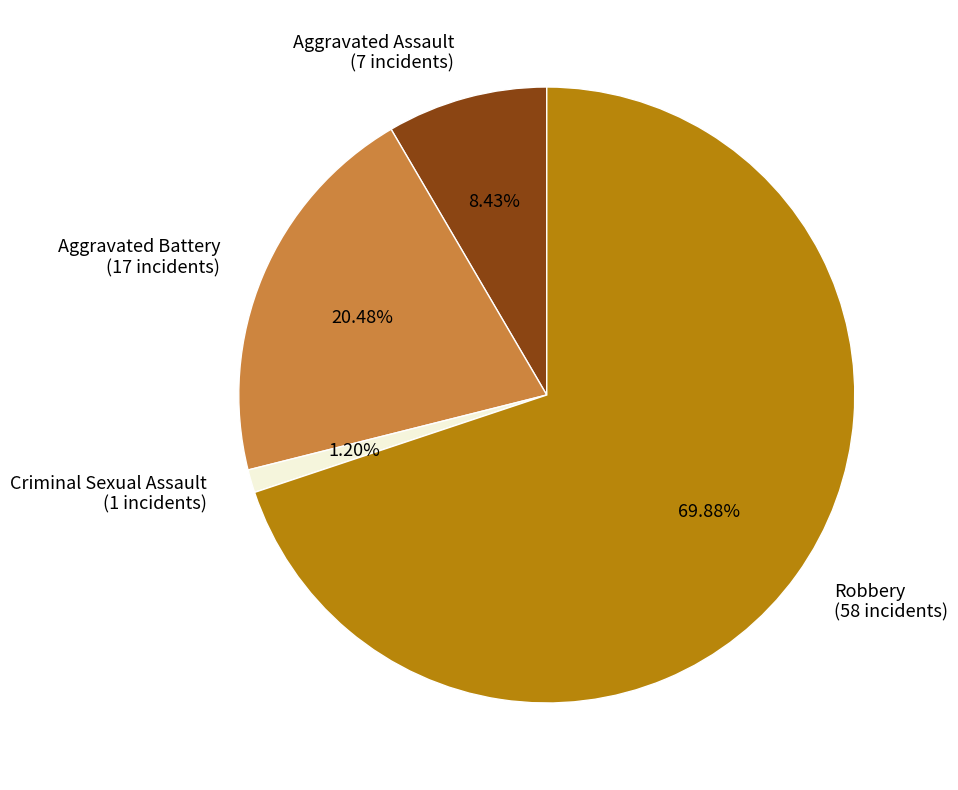

How many segments does this pie chart have?

4